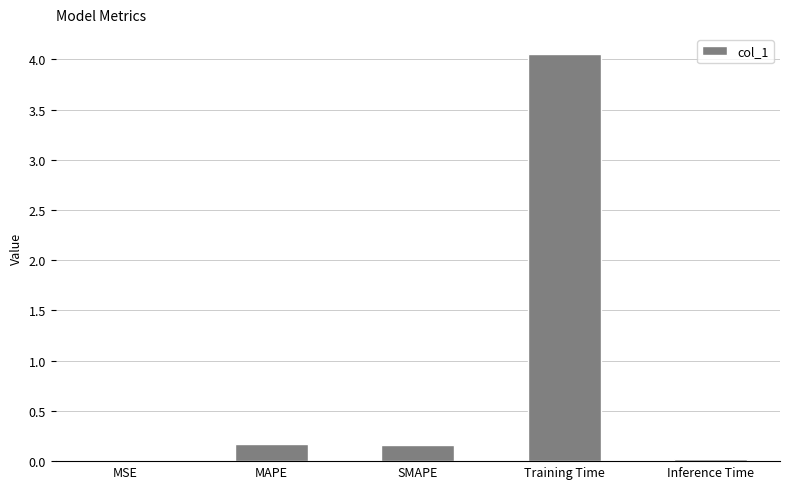

Which has a higher value, MAPE or Training Time?

Training Time